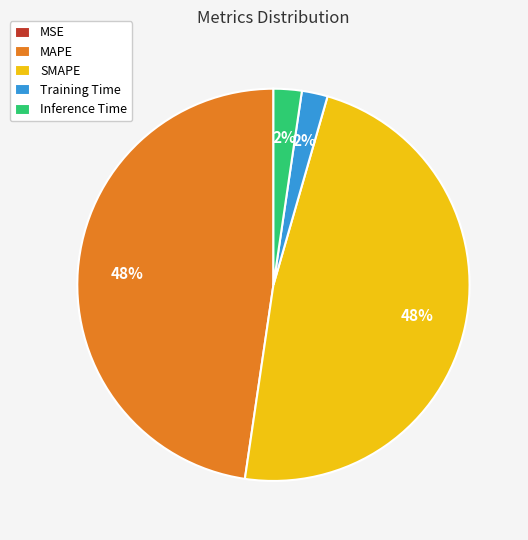

Is it true that MAPE is 48% of the pie?

True